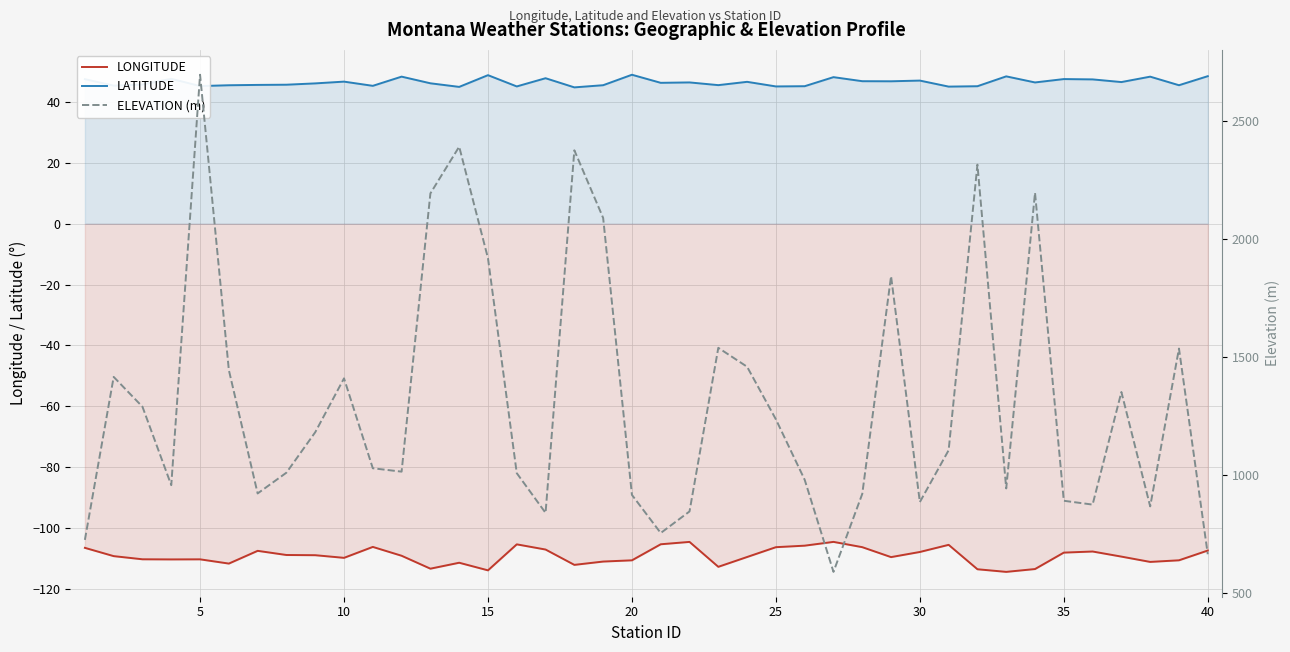

How many values in the LATITUDE series exceed 46?

23